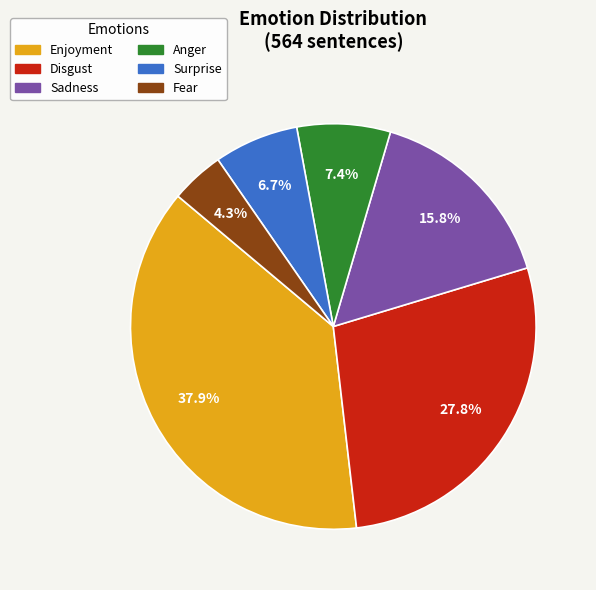

True or false: Sadness accounts for 16% of the total.

True